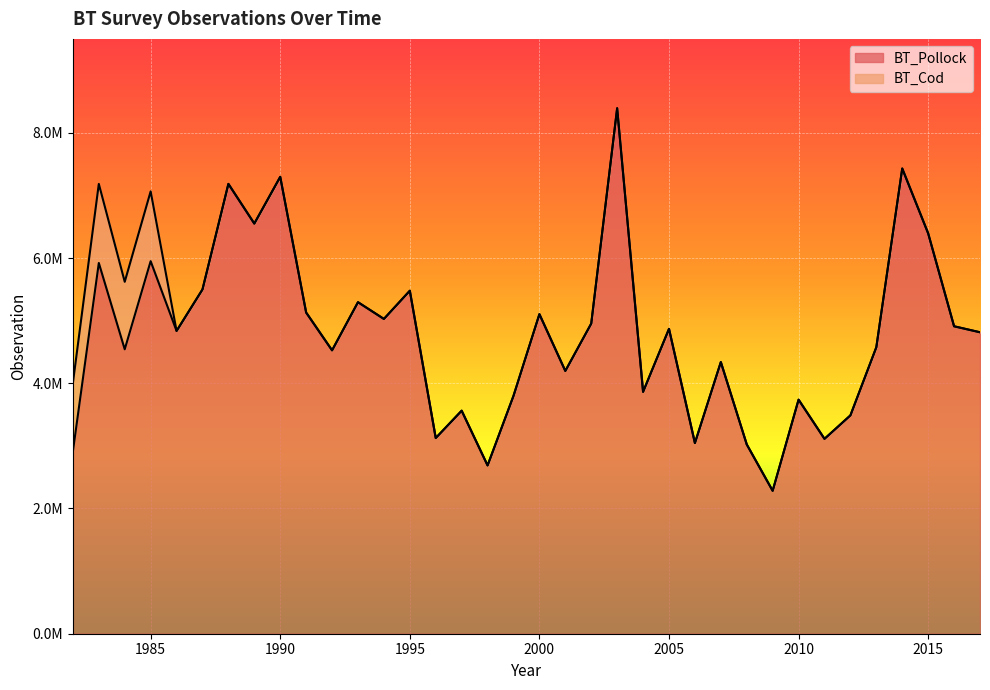

What is the difference between the values at 2010 and 2012?

250649.8